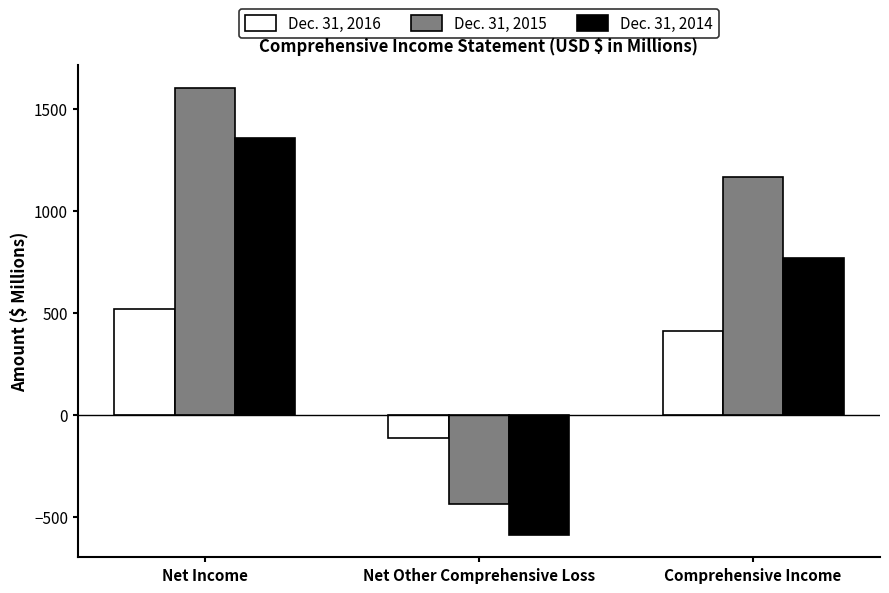

Reading right to left, extract all data points from this chart.

Dec. 31, 2016: 410.6	-111.1	521.7
Dec. 31, 2015: 1166.8	-437.2	1604.0
Dec. 31, 2014: 770.3	-588.5	1358.8